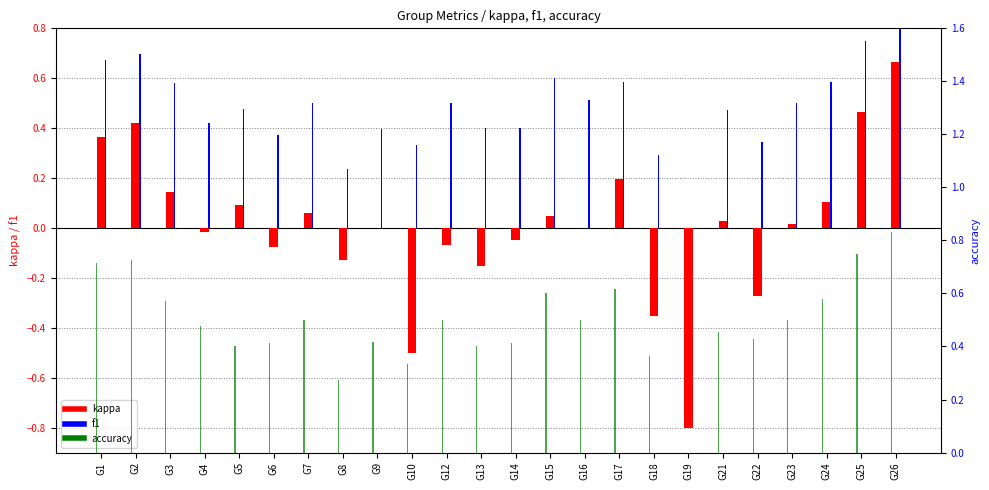

Rank the series by their maximum value, from lowest to highest.

kappa, f1, accuracy